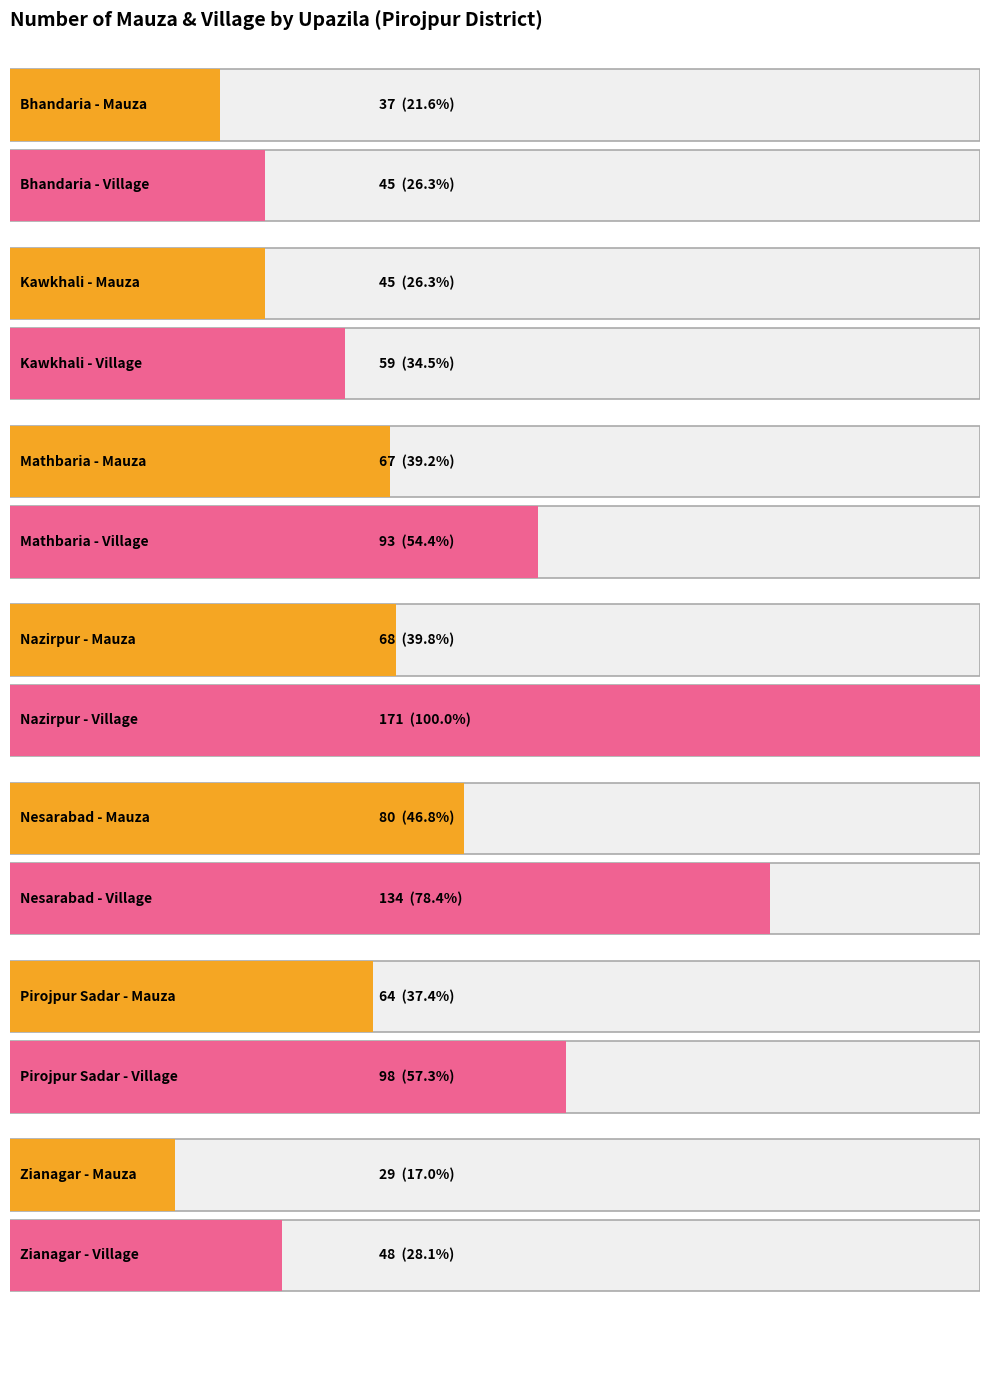

At which label is Mauza closest to 54?

Kawkhali